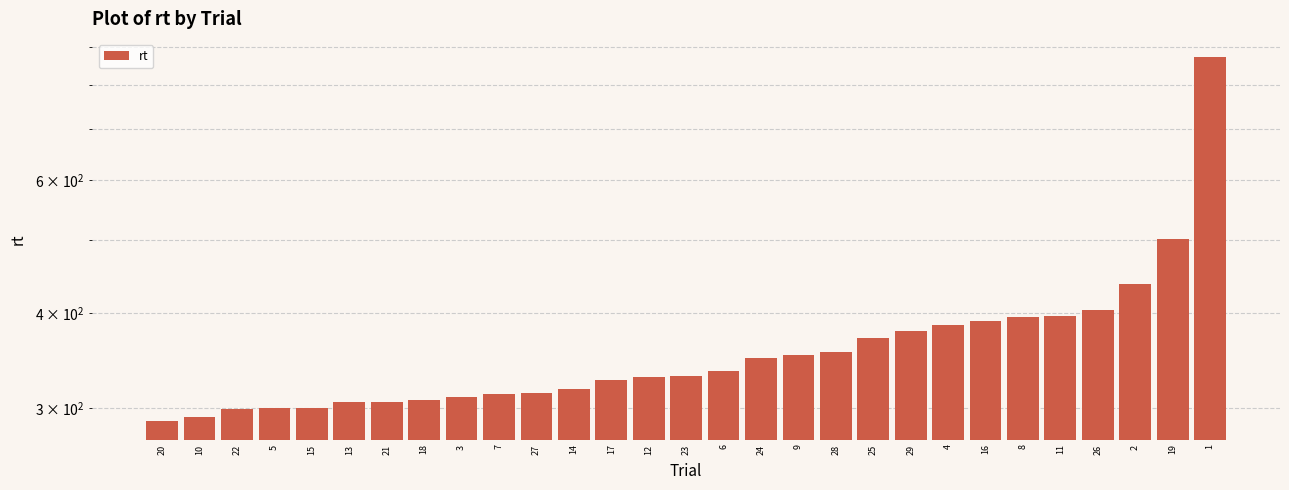

Reading left to right, extract all data points from this chart.

288	292	299	300	300	305	305	307	310	313	314	318	327	330	331	336	349	352	356	371	379	386	391	395	397	404	437	502	872